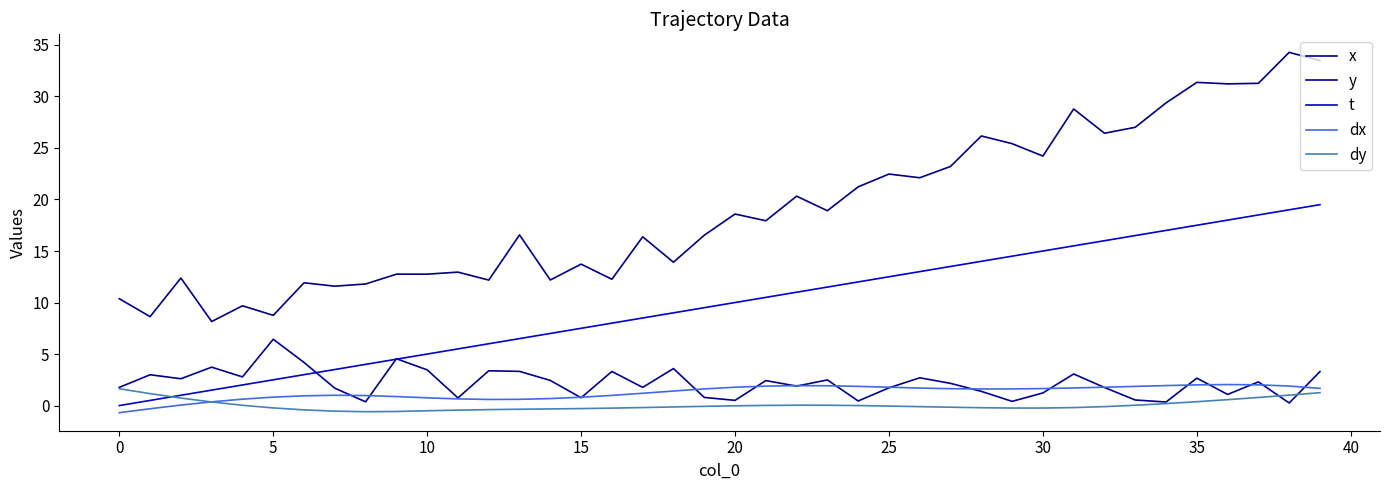

Does the chart display data point markers on the line(s)?

No